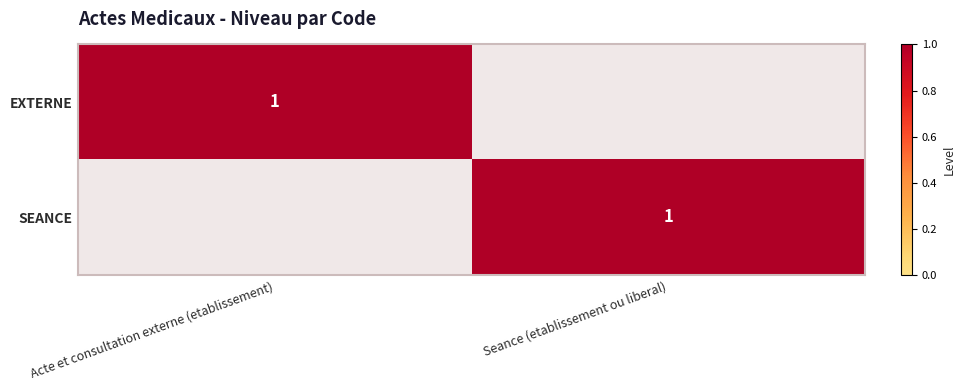

True or false: EXTERNE has a value of 1 at Acte et consultation externe (etablissement).

True